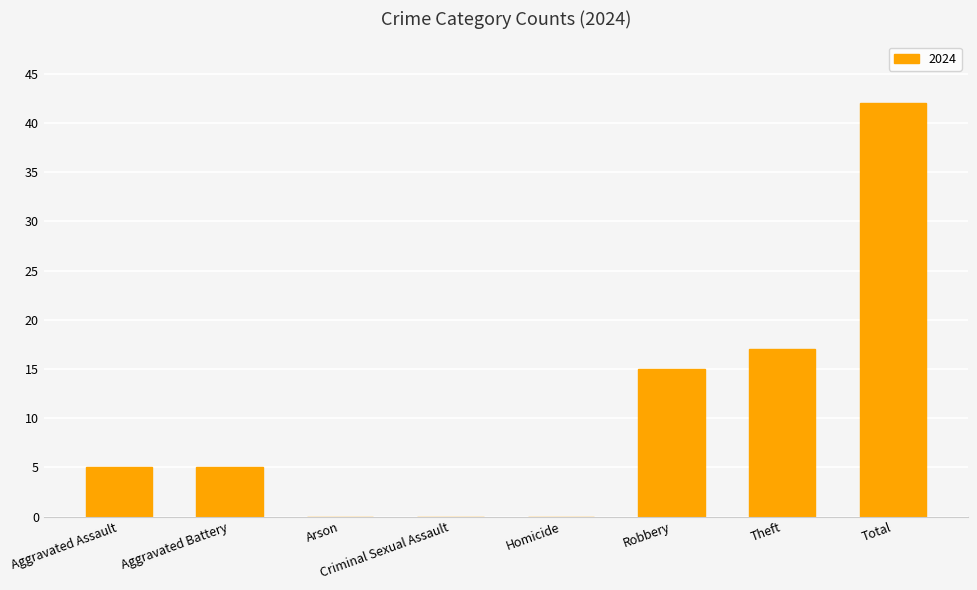

What is the sum of the values at Arson and Theft?

17